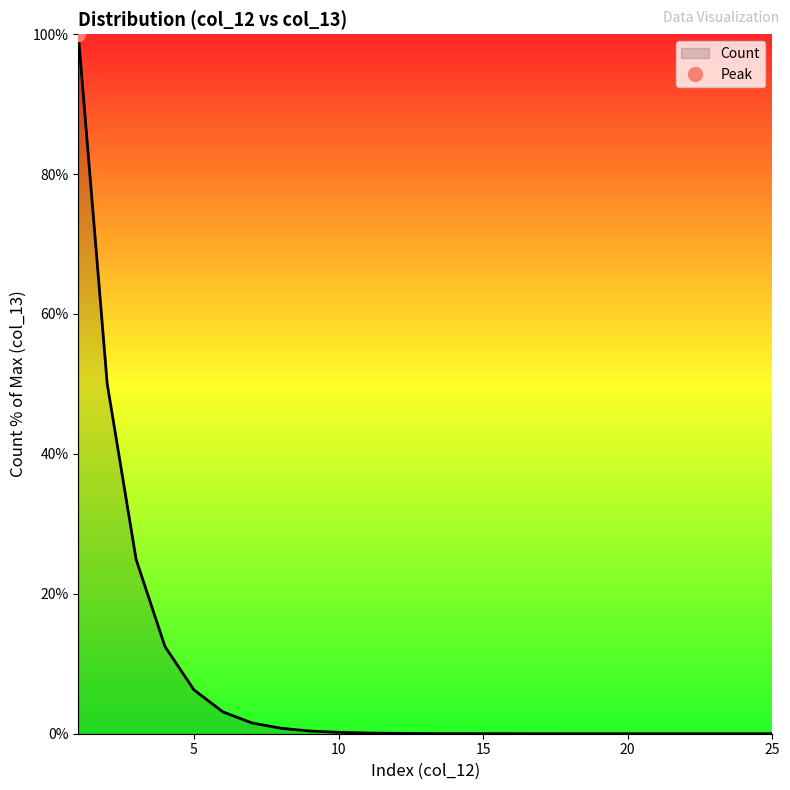

What is the difference between the maximum and minimum values?

100.0